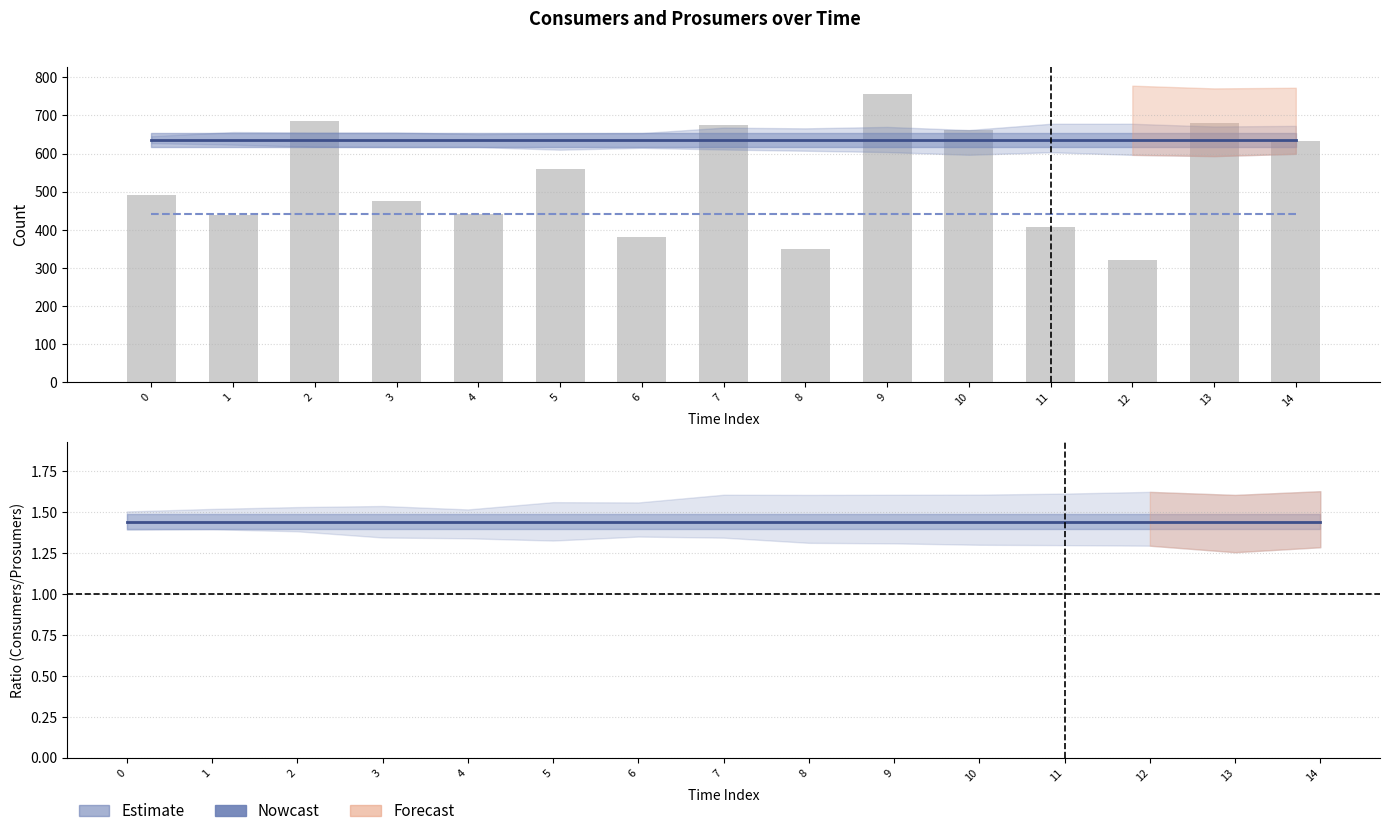

Reading left to right, extract all data points from this chart.

Consumers: 0=635.0	1=635.0	2=635.0	3=635.0	4=635.0	5=635.0	6=635.0	7=635.0	8=635.0	9=635.0	10=635.0	11=635.0	12=635.0	13=635.0	14=635.0
Prosumers: 0=440.0	1=440.0	2=440.0	3=440.0	4=440.0	5=440.0	6=440.0	7=440.0	8=440.0	9=440.0	10=440.0	11=440.0	12=440.0	13=440.0	14=440.0
Consumers/Prosumers Ratio: 0=1.4	1=1.4	2=1.4	3=1.4	4=1.4	5=1.4	6=1.4	7=1.4	8=1.4	9=1.4	10=1.4	11=1.4	12=1.4	13=1.4	14=1.4